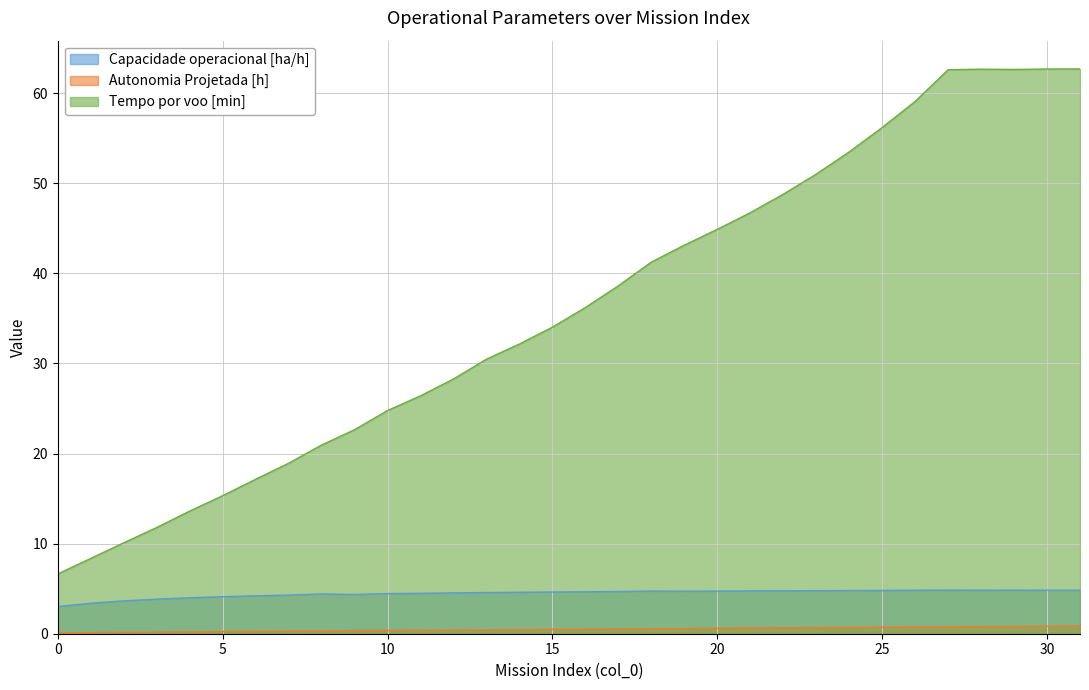

What is the sum of the Capacidade operacional [ha/h] values at 31 and 16?

9.5